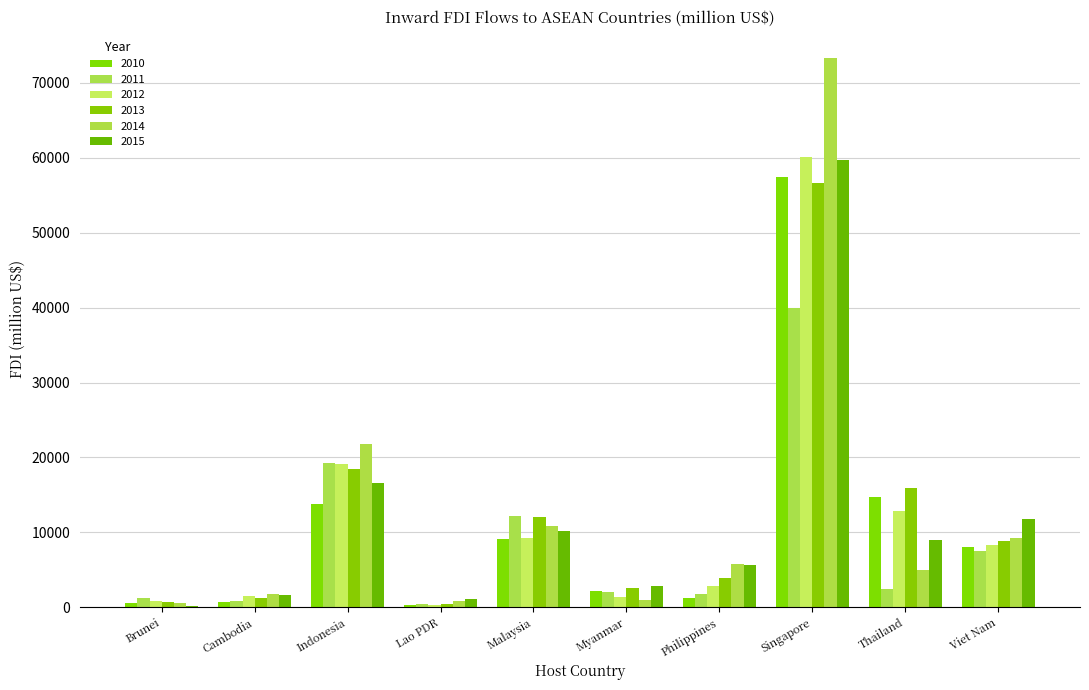

What is the sum of all 2015 values?

118667.2